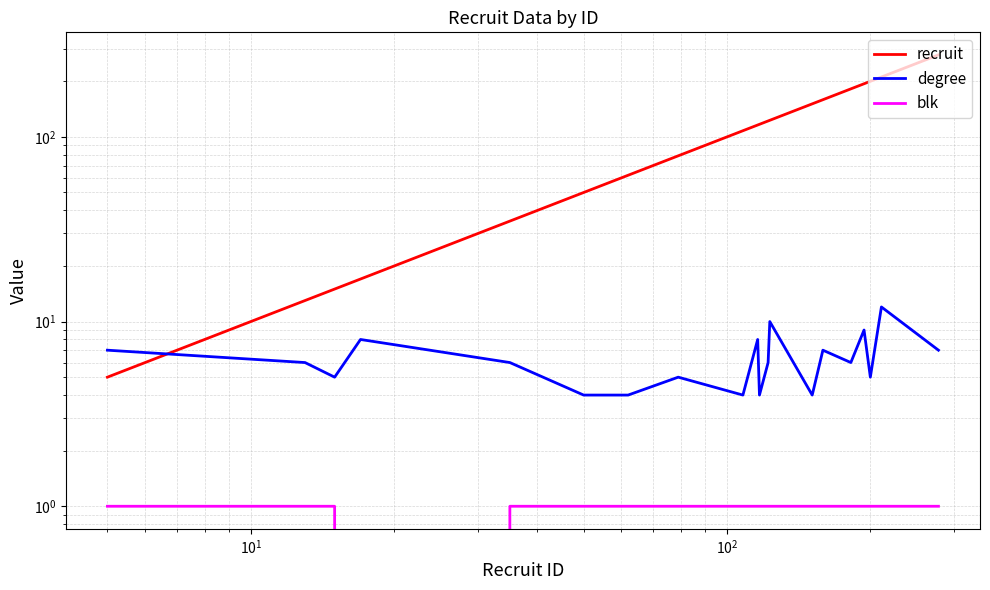

What is the lowest value of the recruit series?

5